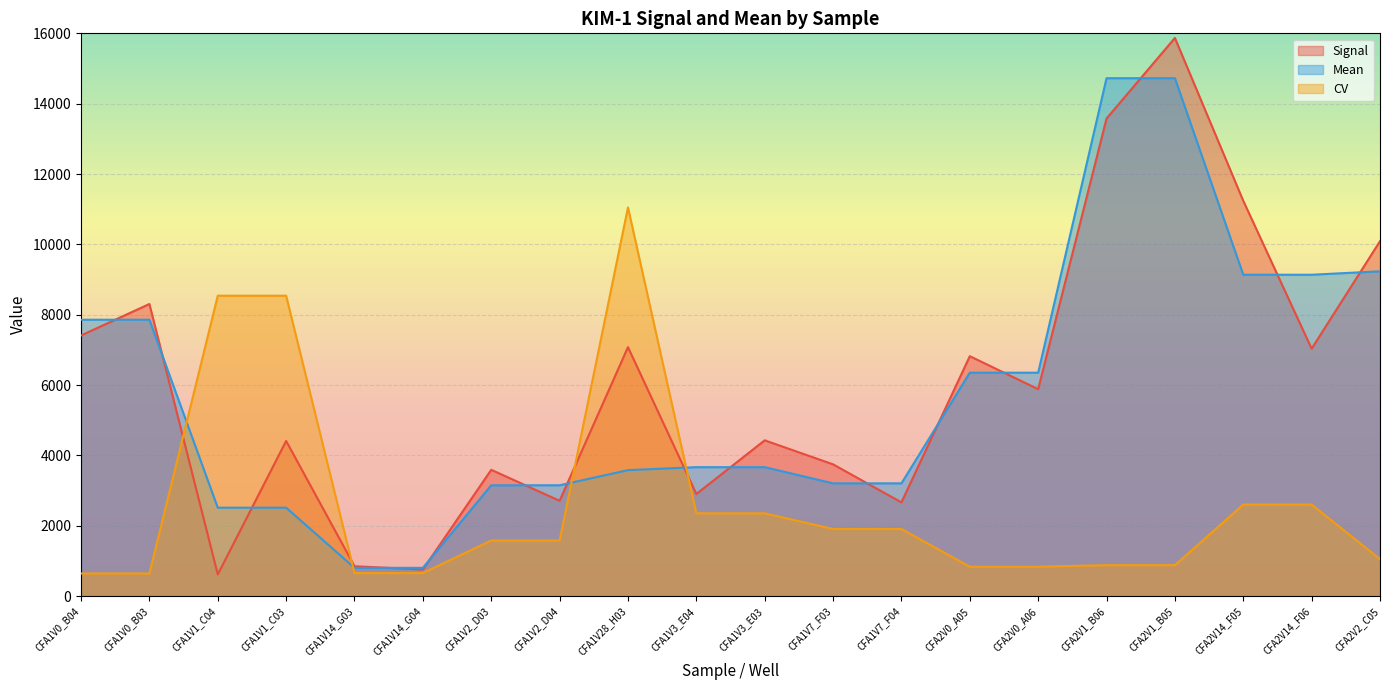

How many values in the CV series exceed 1581?

11